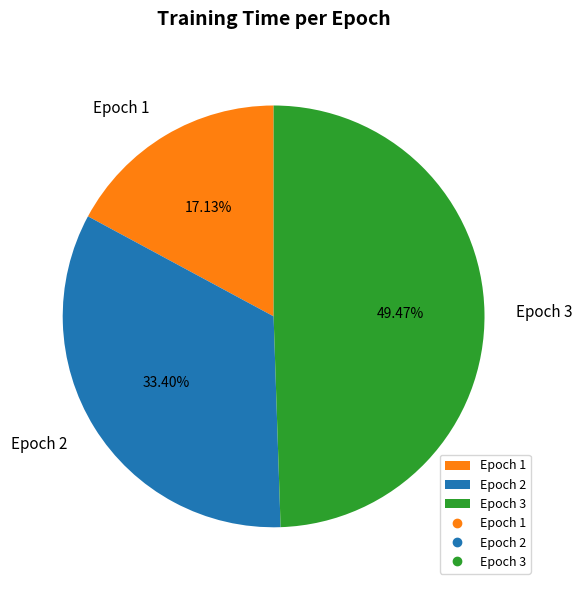

To the nearest percent, what is the difference between the Epoch 2 and Epoch 1 slice percentages?

16%